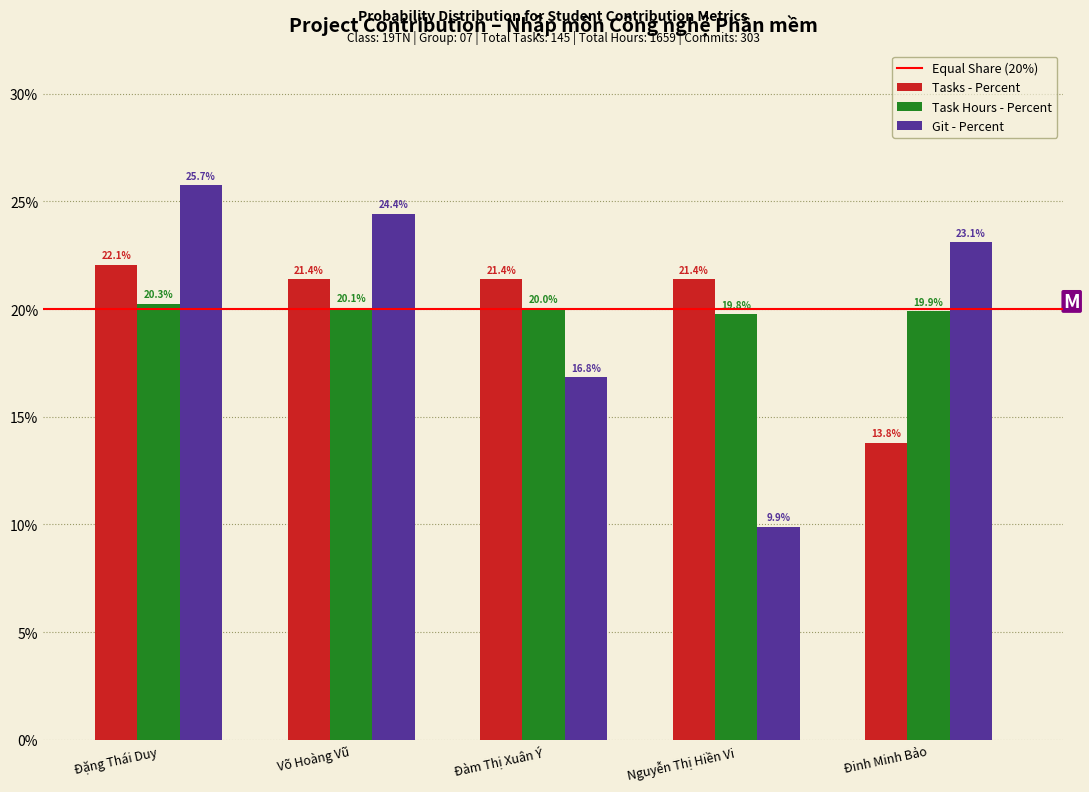

Does the chart contain any negative values?

No